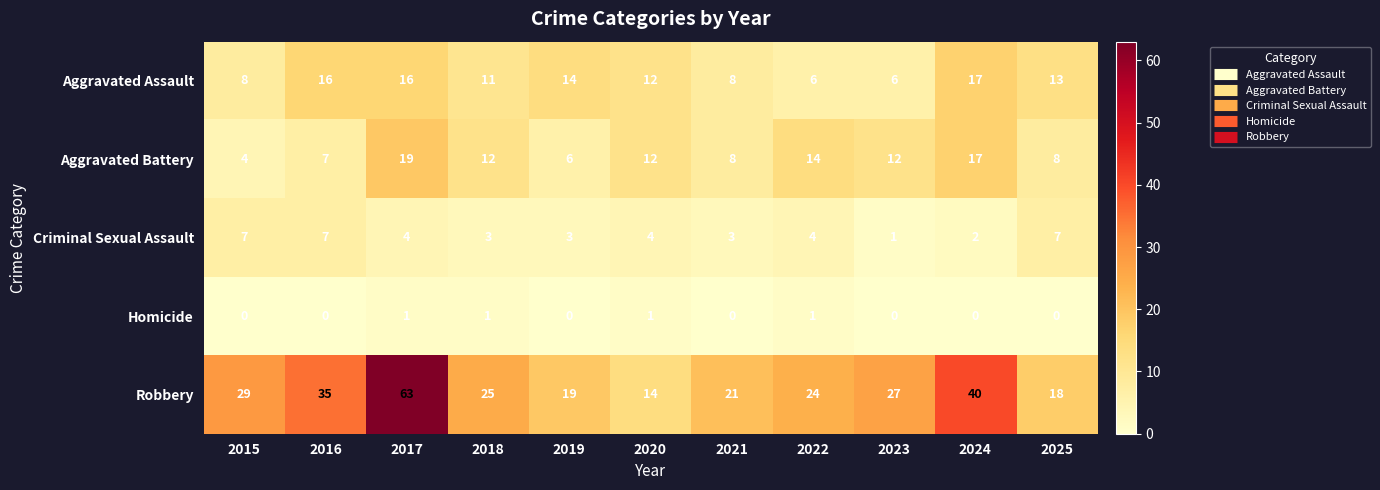

What is the sum of all Aggravated Assault values?

127